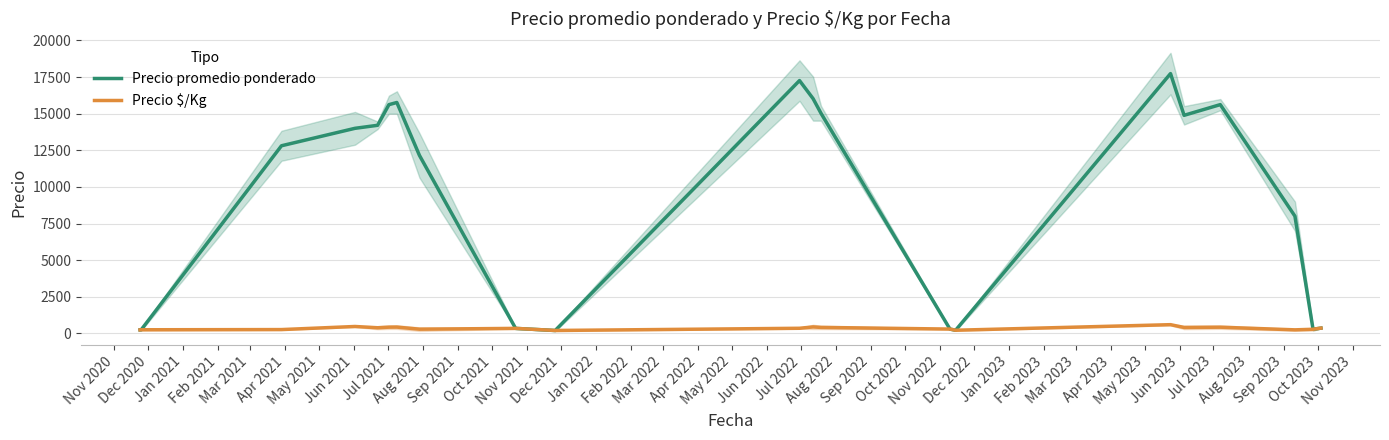

What is the difference between the maximum and second lowest values in the Precio $/Kg series?

380.5